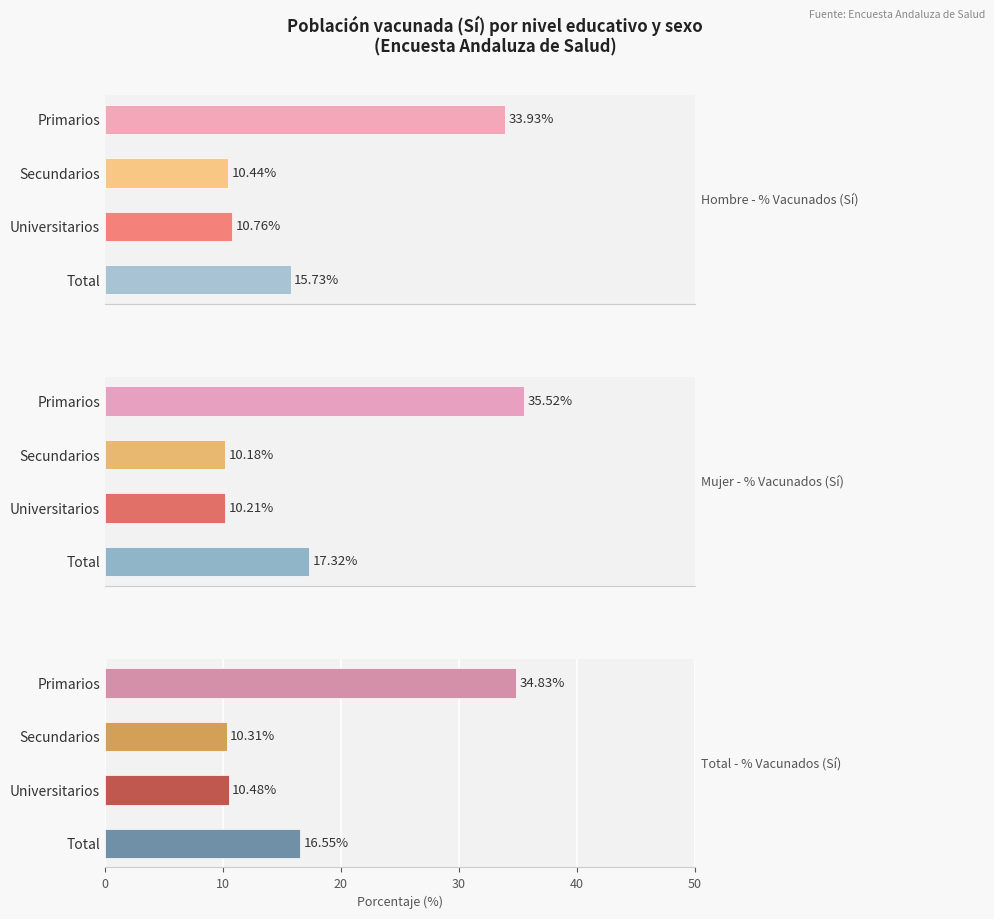

What is the difference between the maximum and minimum values in the Mujer - % Vacunados (Sí) series?

25.3